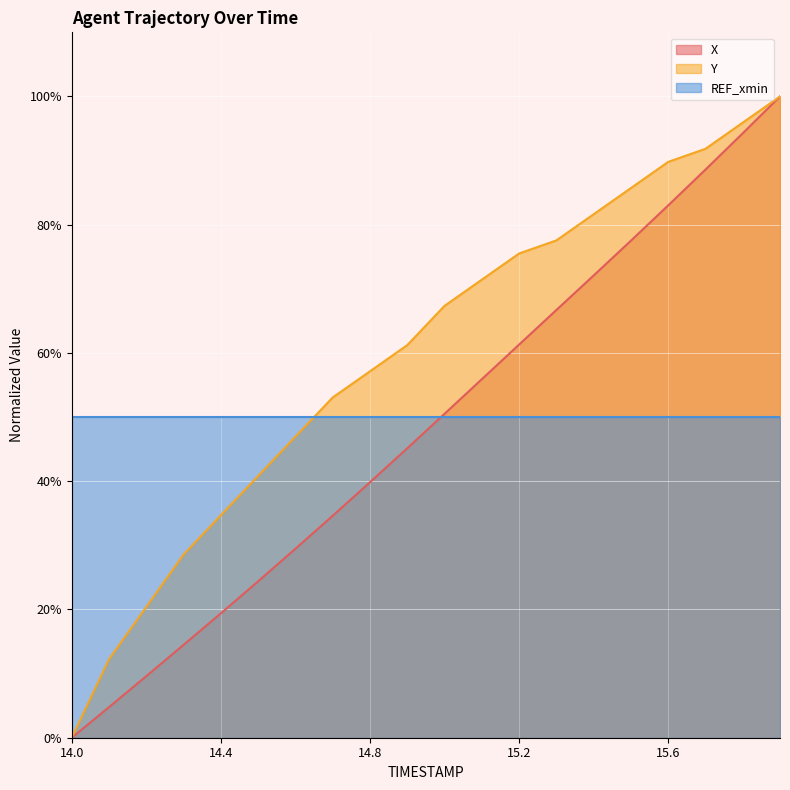

True or false: X and Y intersect in this chart.

False